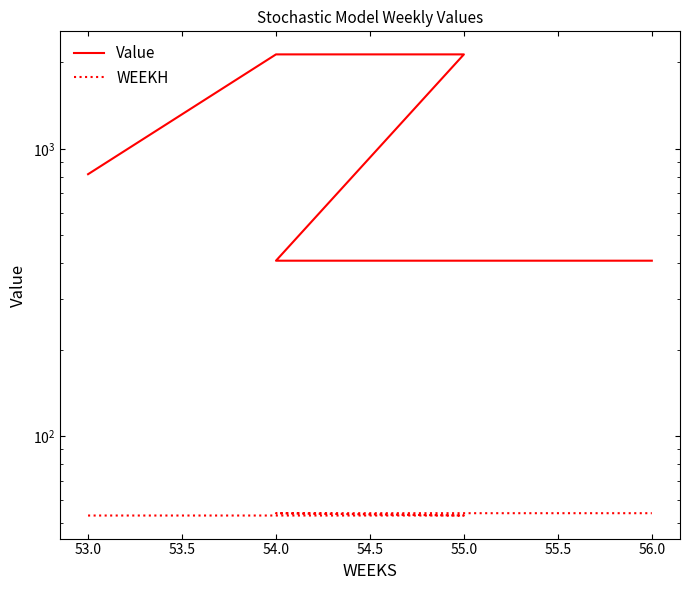

The Value series shows 408.4 at 55.0. True or false?

True